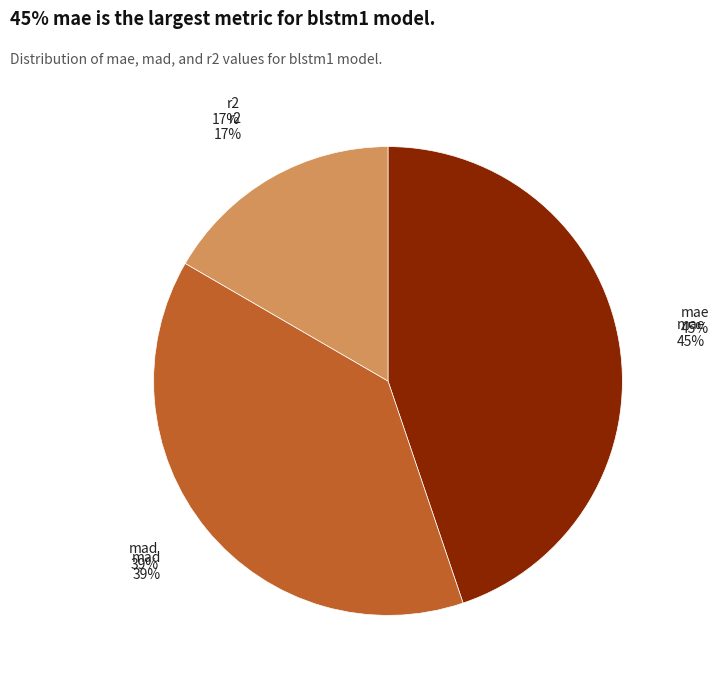

Is it true that mad is 39% of the pie?

True